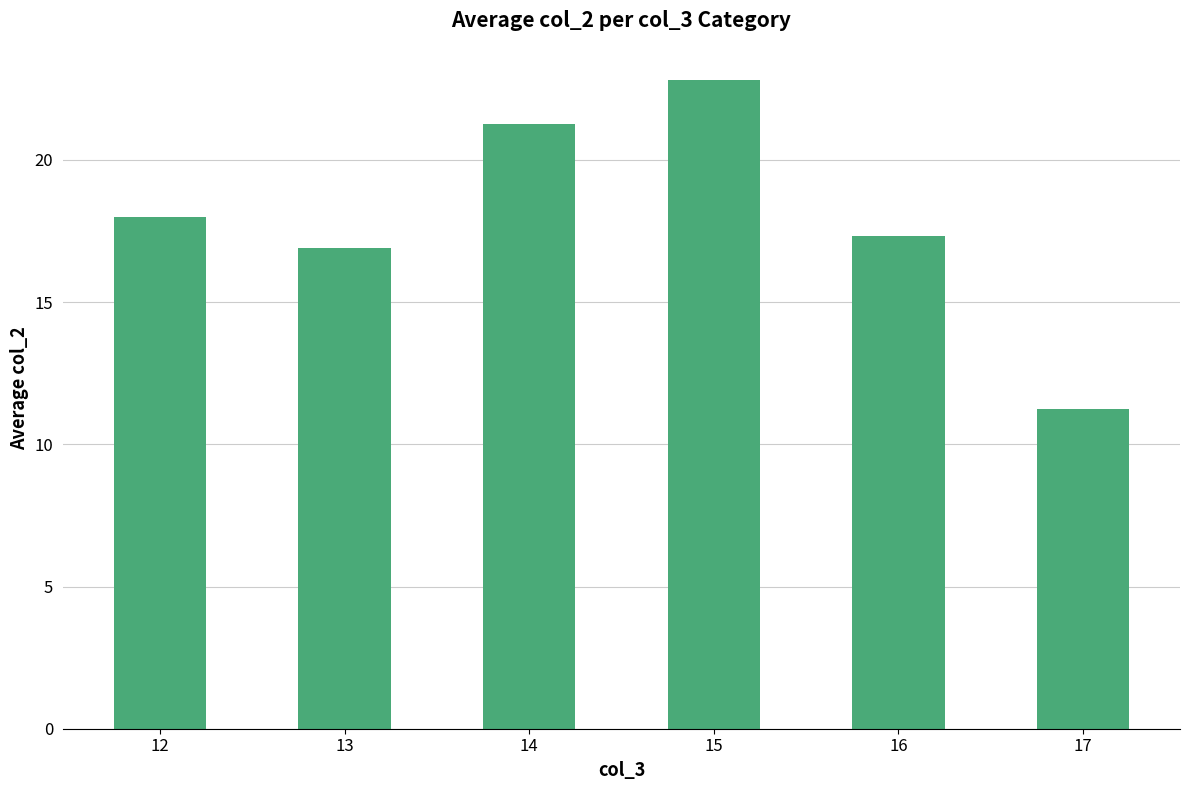

The chart shows a value of 4.2 at 13. True or false?

False